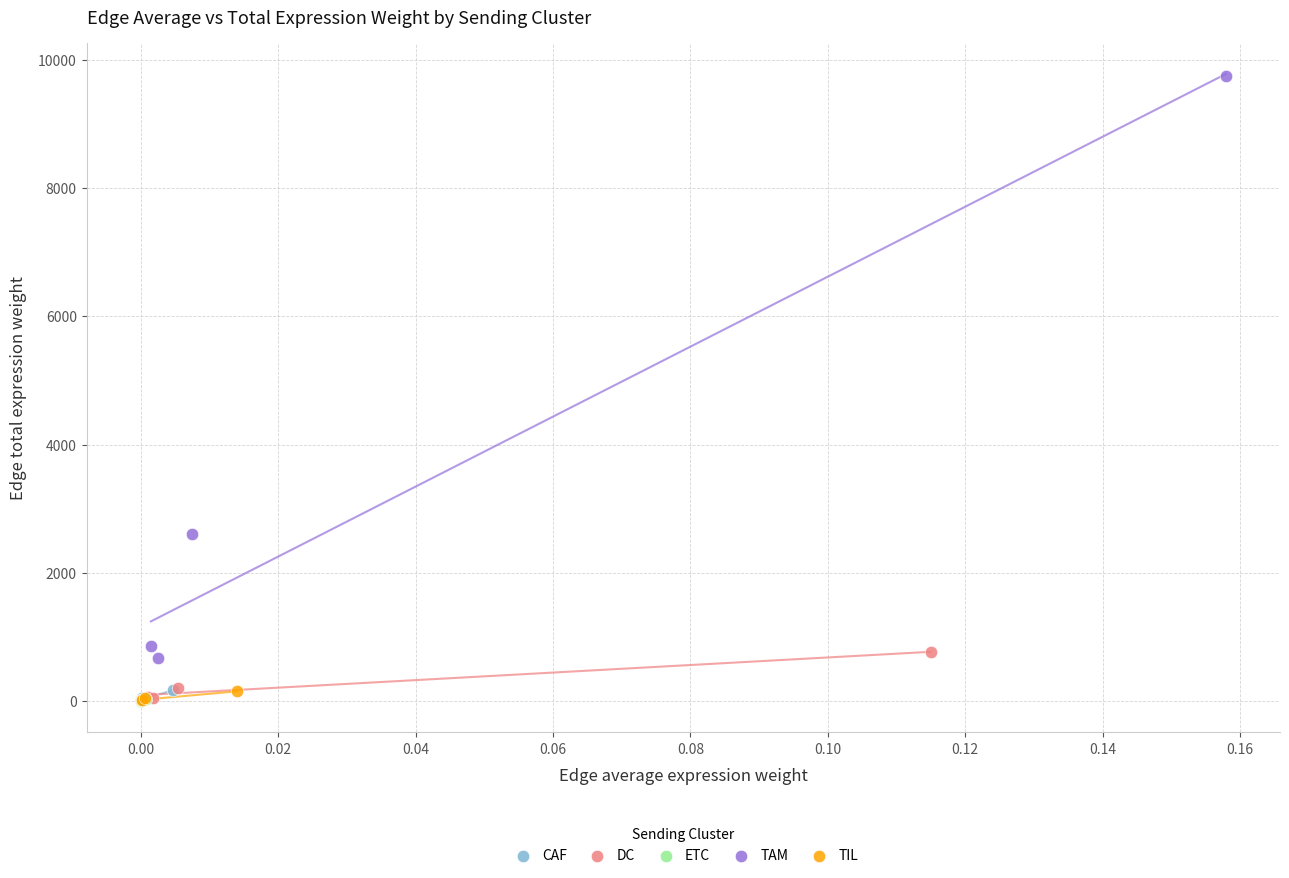

Which series has the largest Y range (max minus min)?

TAM